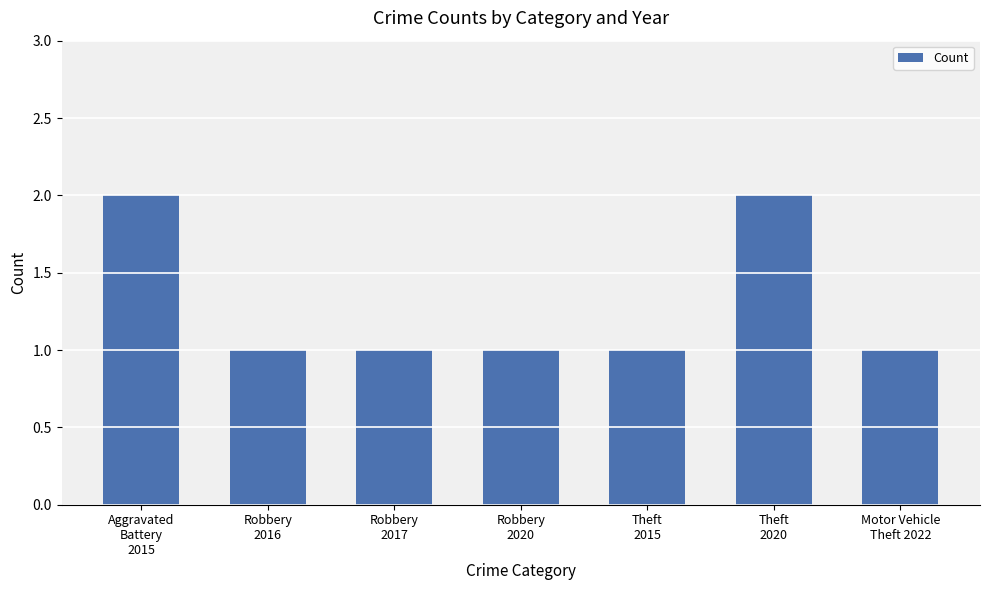

Reading left to right, list all the values displayed in this chart.

2	1	1	1	1	2	1